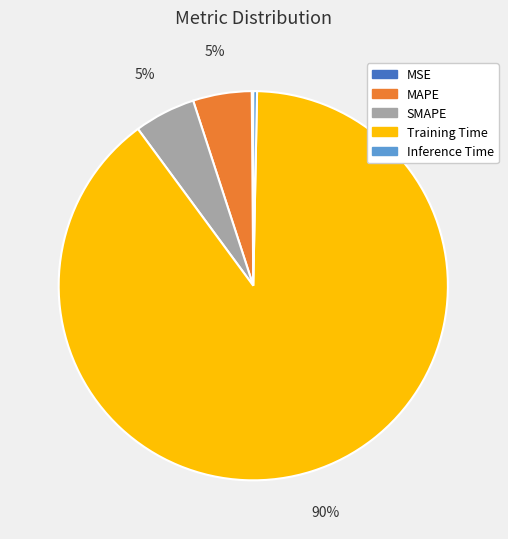

Between Training Time and SMAPE, which is larger?

Training Time